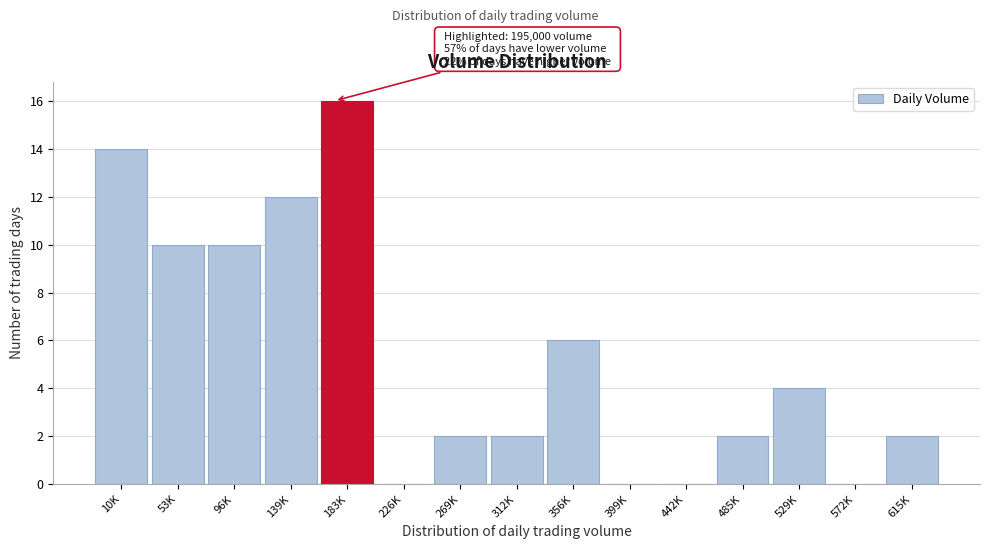

Reading right to left, list all the values displayed in this chart.

615K=2	572K=0	529K=4	485K=2	442K=0	399K=0	356K=6	312K=2	269K=2	226K=0	183K=16	139K=12	96K=10	53K=10	10K=14